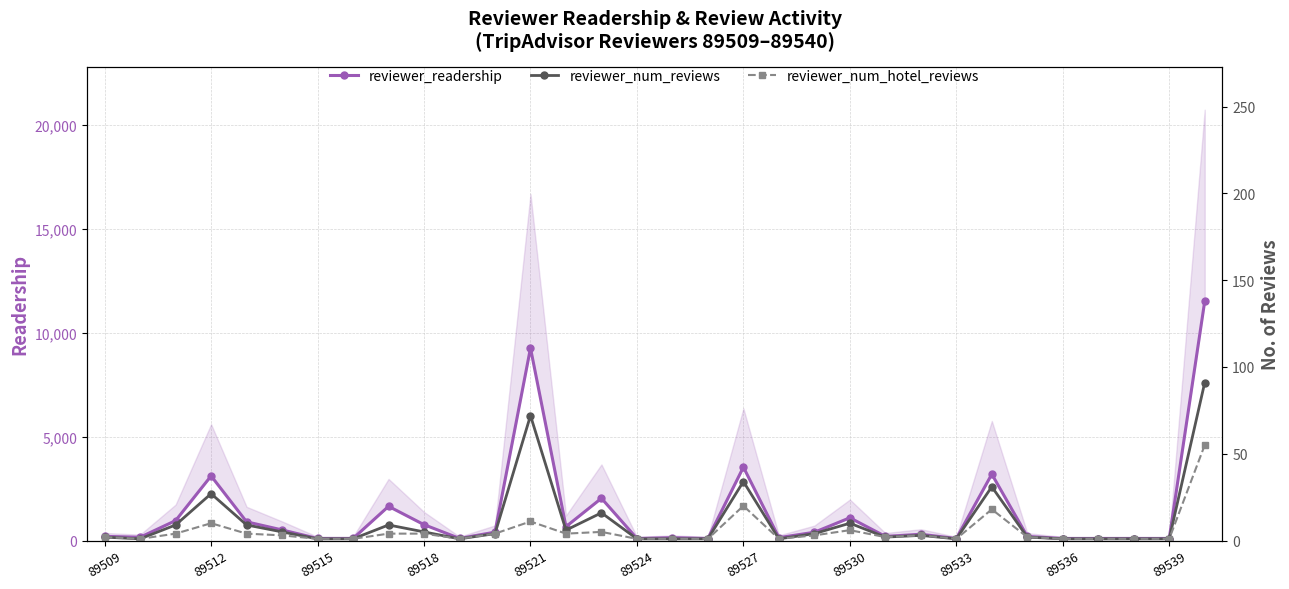

Reading left to right, list all the values displayed in this chart.

reviewer_readership: 203	160	961	3108	902	512	101	101	1647	765	105	405	9255	670	2034	100	140	100	3531	140	400	1096	201	304	100	3195	200	100	100	100	100	11508
reviewer_num_reviews: 2	1	9	27	9	5	1	1	9	5	1	4	72	6	16	1	1	1	34	1	4	10	2	3	1	31	2	1	1	1	1	91
reviewer_num_hotel_reviews: 2	1	4	10	4	3	1	1	4	4	1	4	11	4	5	1	1	1	20	1	3	6	2	3	1	18	2	1	1	1	1	55